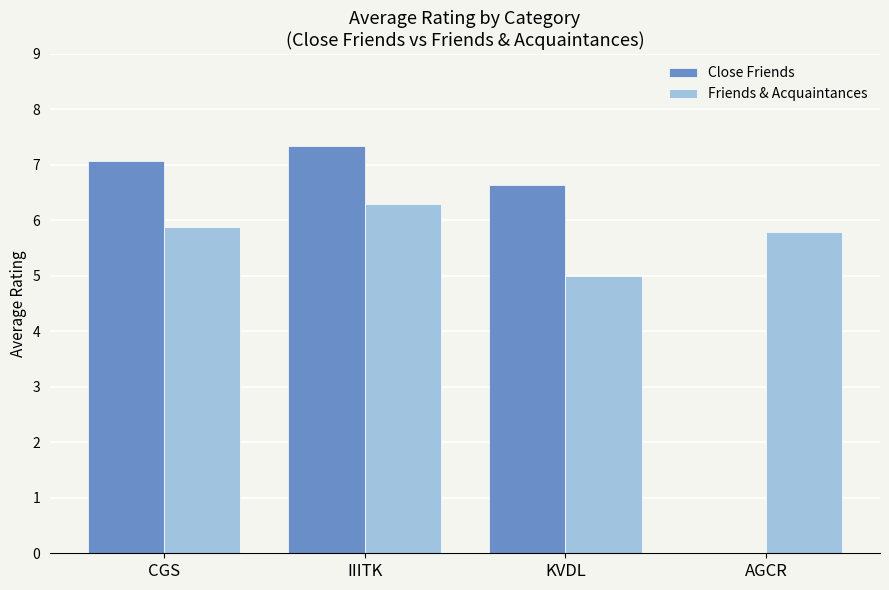

What is the sum of all Close Friends values?

21.0